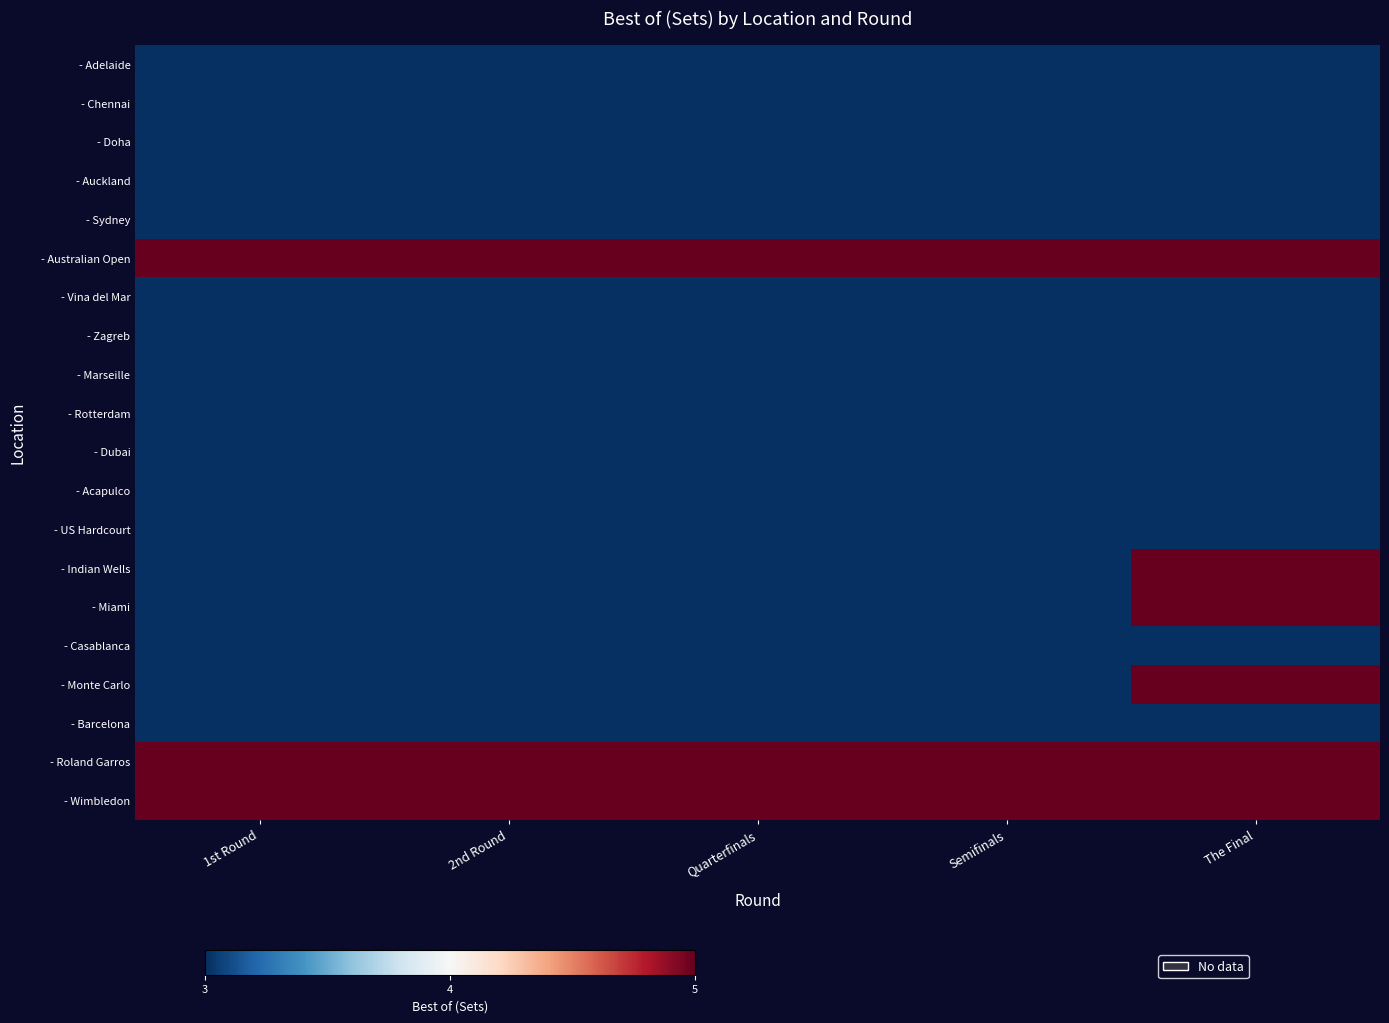

Which series has the widest spread of values?

- Indian Wells